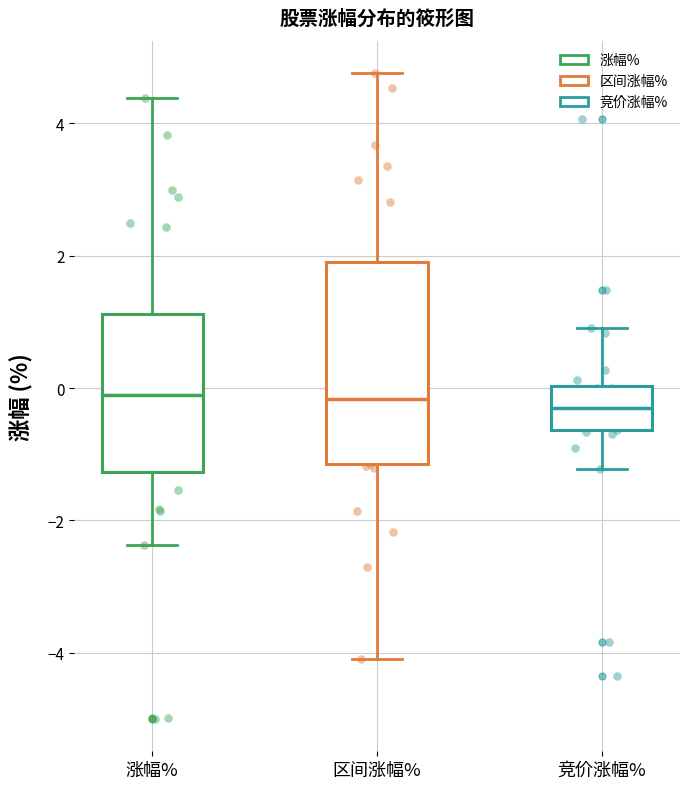

Reading left to right, transcribe this box plot: for each box, give where its median line is, the range the box spans, and where its two whiskers end, as read against the y-axis. The values are not printed on the chart, so give them approximately, as read against the axis.

涨幅%: median -0.2, box -1.2 to 1.2, whiskers -2.4 to 4.4
区间涨幅%: median -0.2, box -1.2 to 2.0, whiskers -4.0 to 4.8
竞价涨幅%: median -0.4, box -0.6 to 0.0, whiskers -1.2 to 1.0